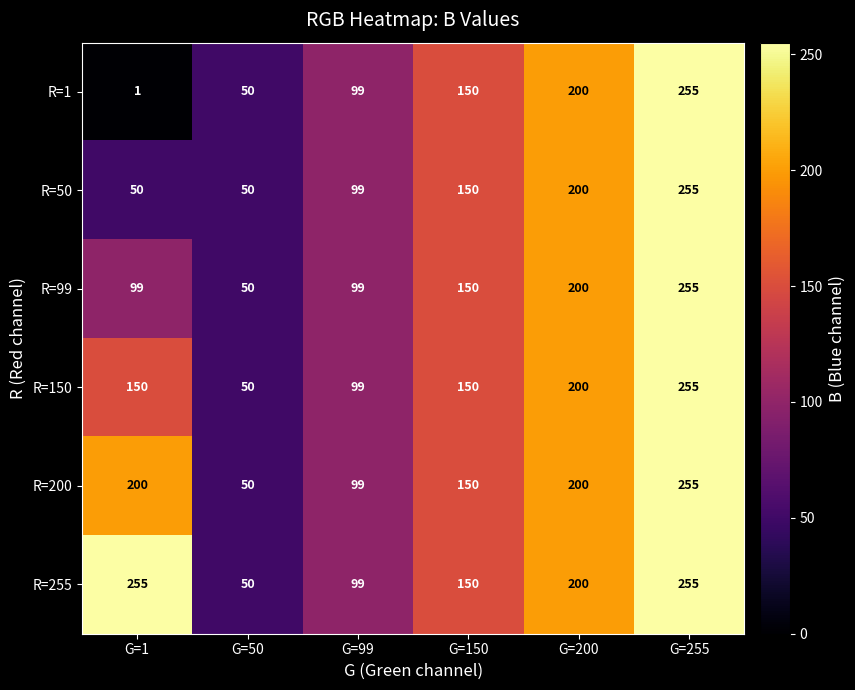

At which label does R=50 reach its peak?

G=255